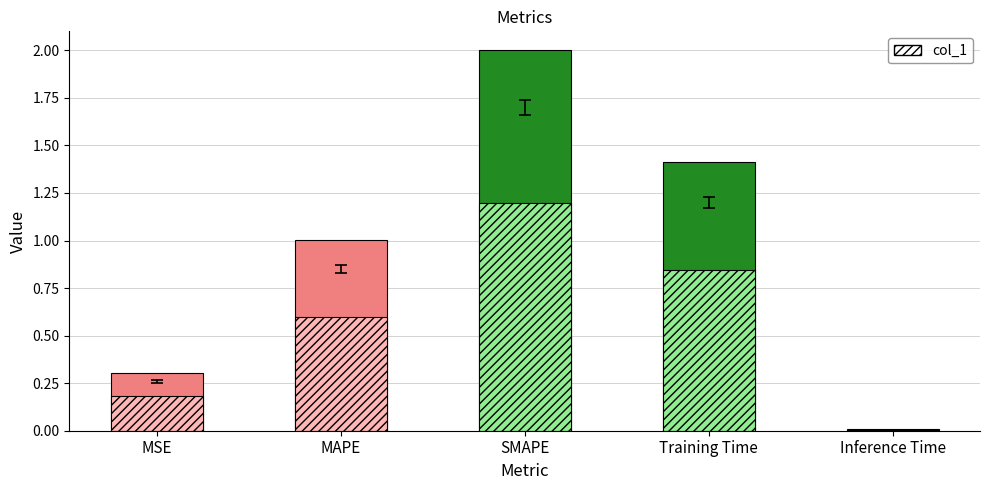

What is the sum of the values at MAPE and Training Time?

2.4